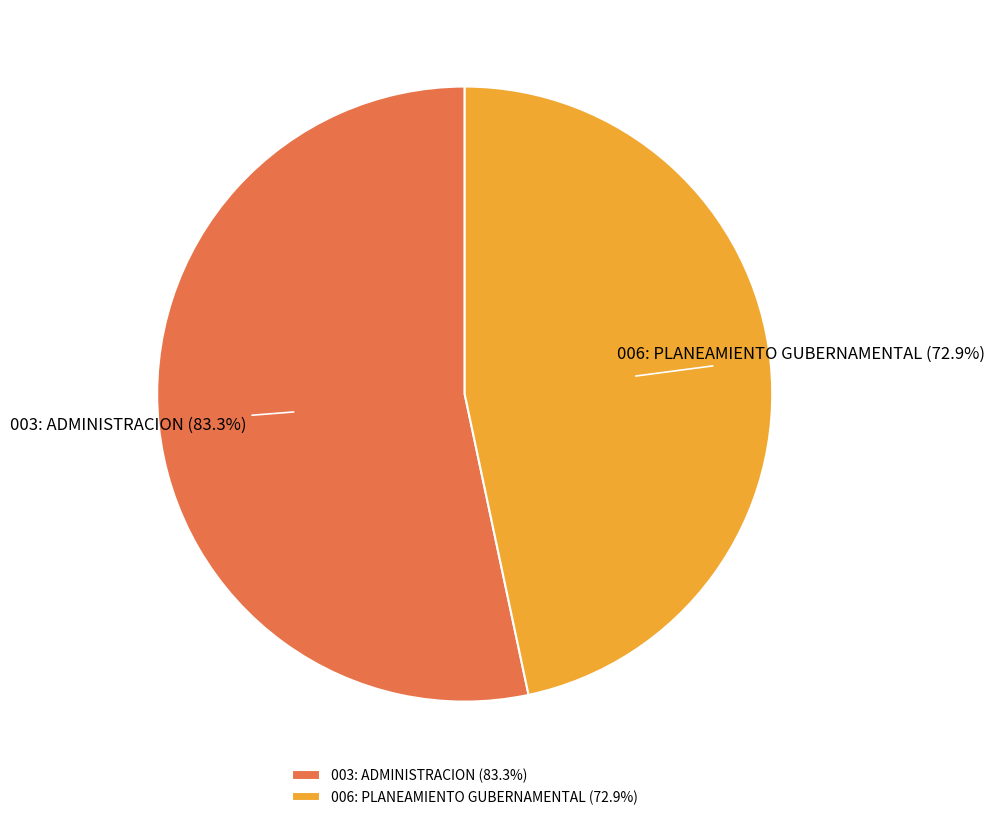

Count the number of slices in the pie.

2